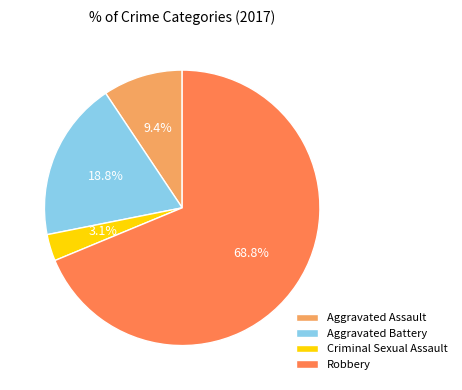

To the nearest percent, what is the average slice percentage?

25%